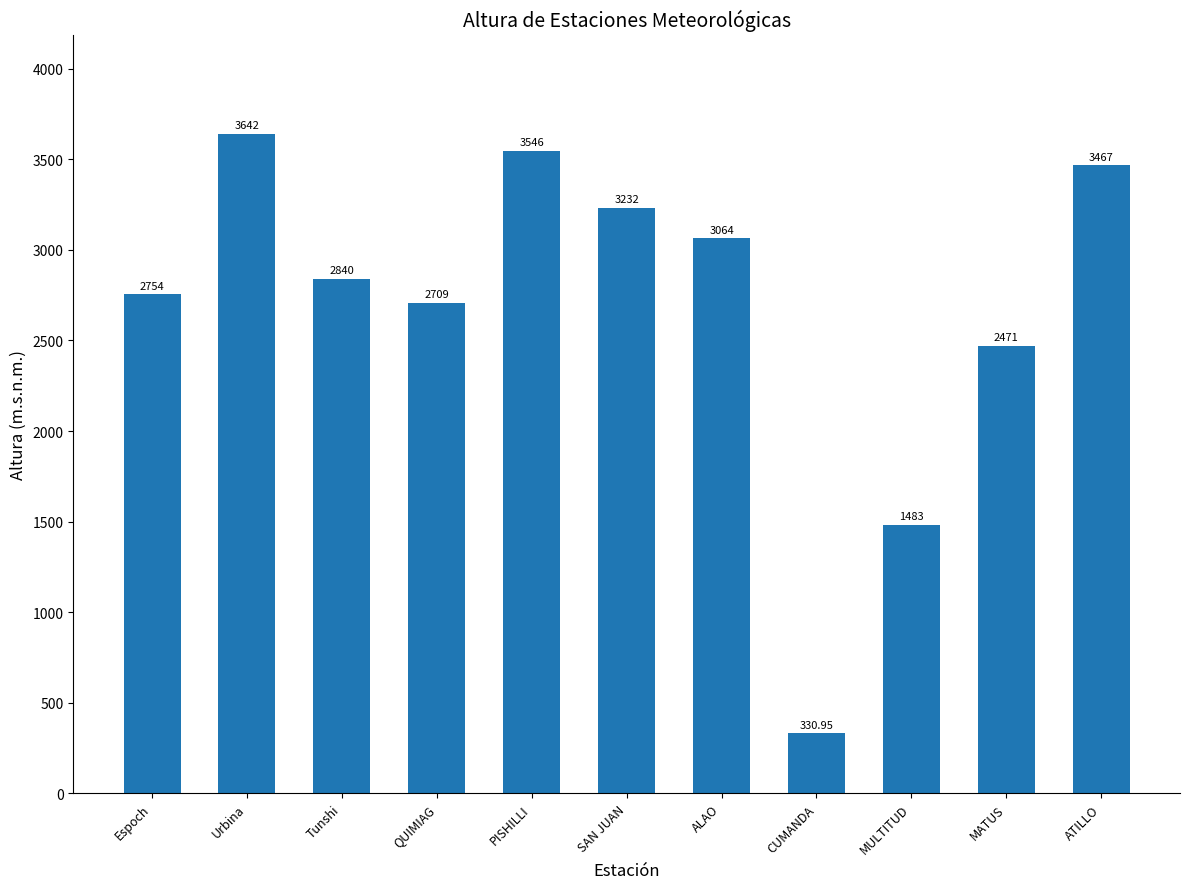

At which label does the data first exceed 2840?

Urbina